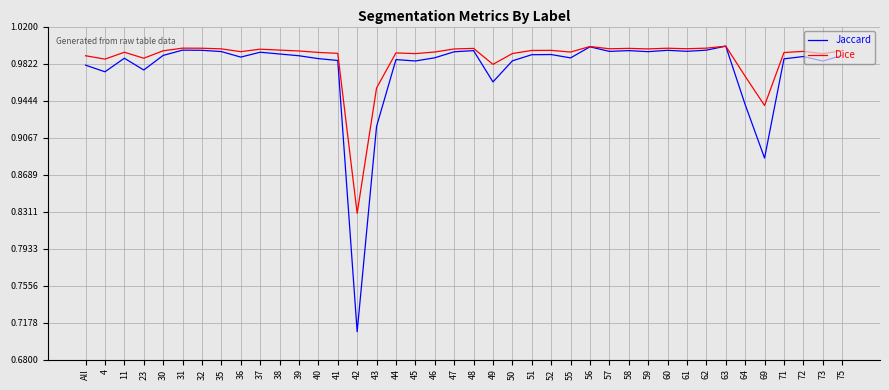

What is the difference between the maximum and minimum values in the Dice series?

0.2